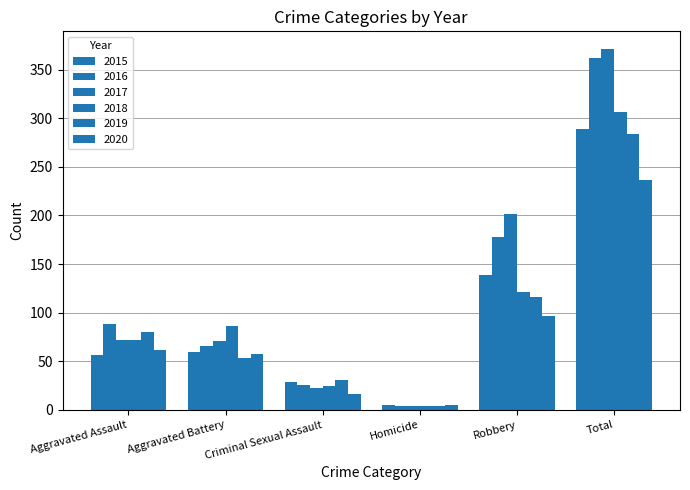

How many bars are there in each group?

6